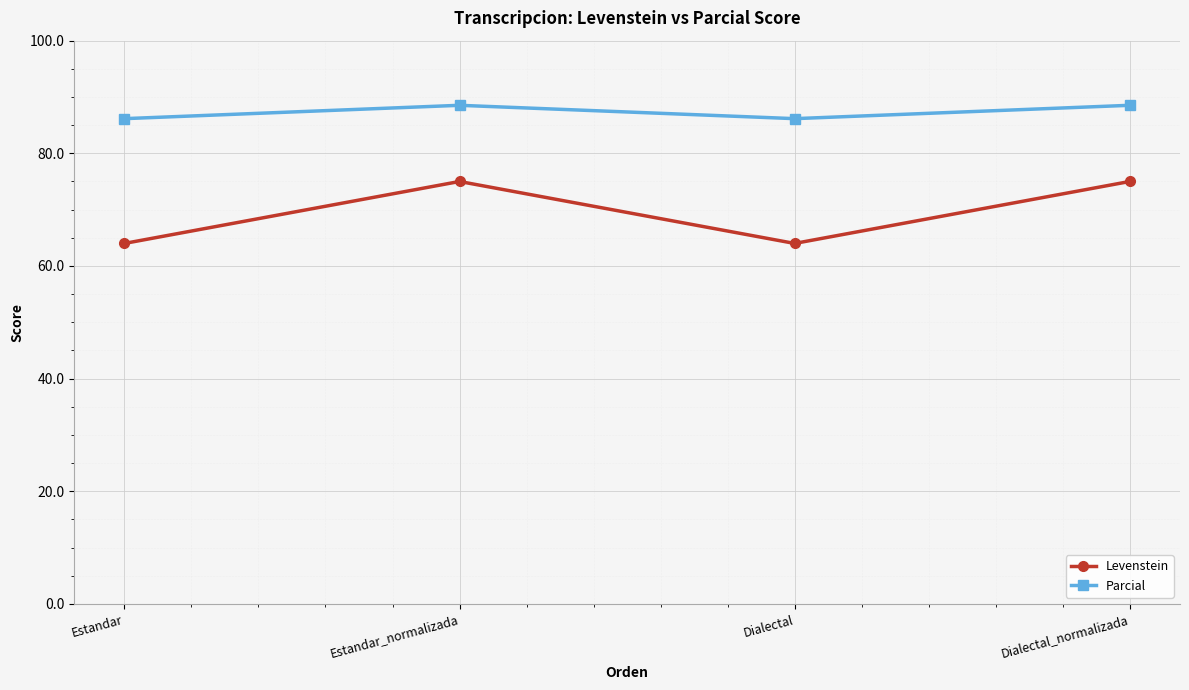

Reading left to right, extract all data points from this chart.

Levenstein: 64.0	75.0	64.0	75.0
Parcial: 86.2	88.5	86.2	88.5